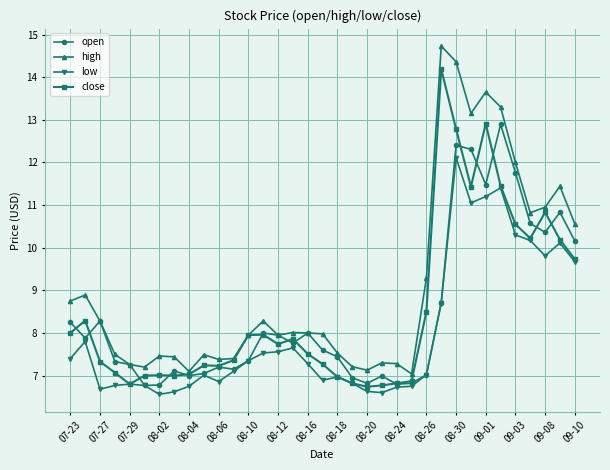

What is the highest value of the open series?

12.9